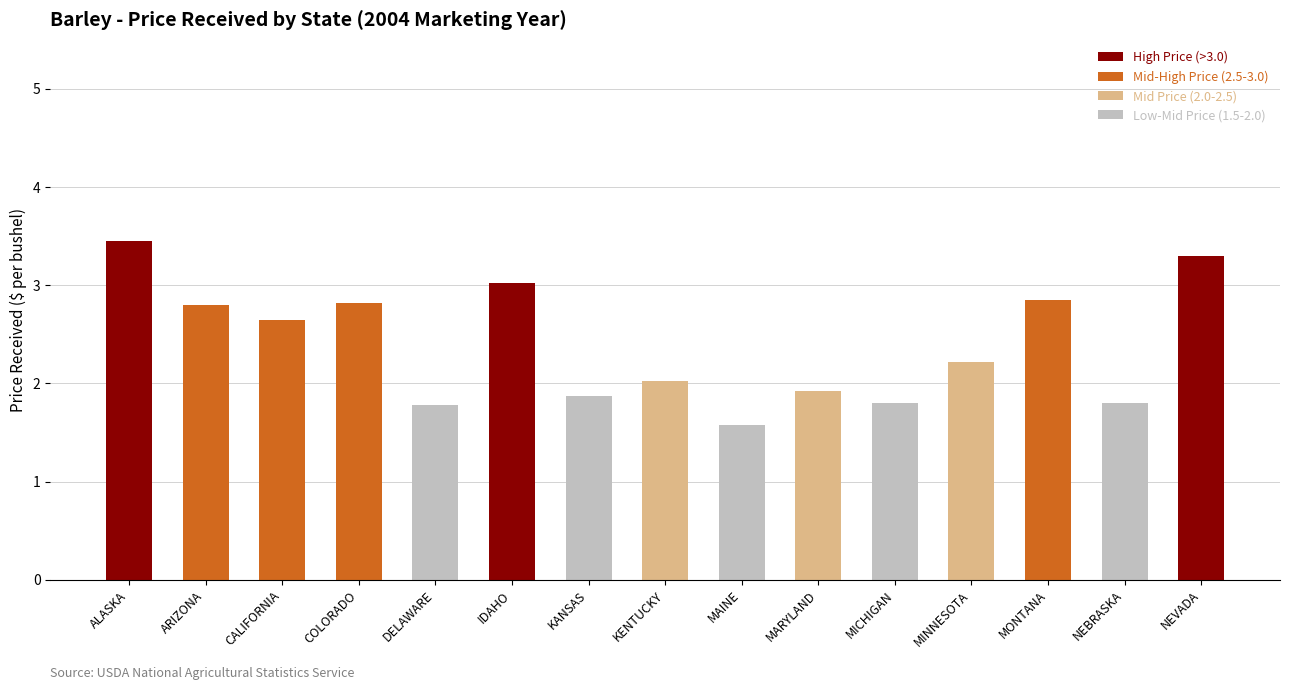

What is the total value across all series at IDAHO?

3.0